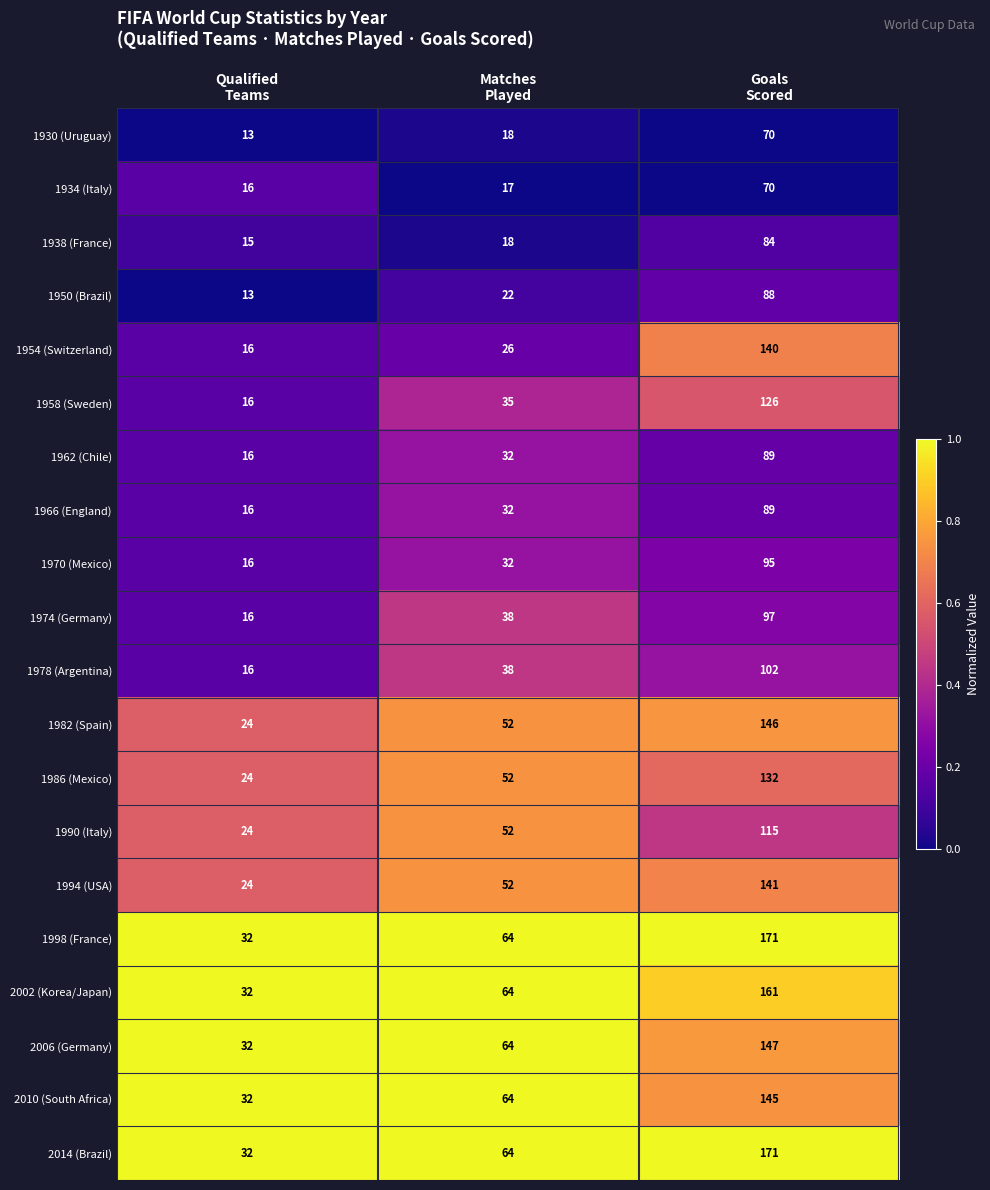

How many 1970 (Mexico) values are between 16 and 95?

3